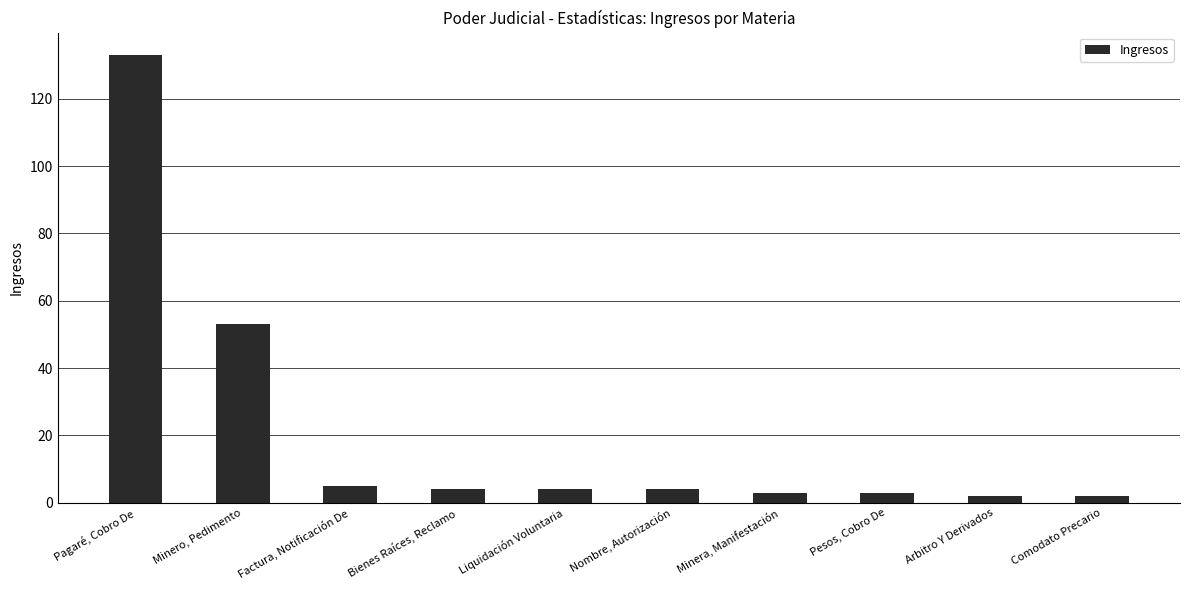

What is the change in value from Bienes Raíces, Reclamo to Arbitro Y Derivados?

-2